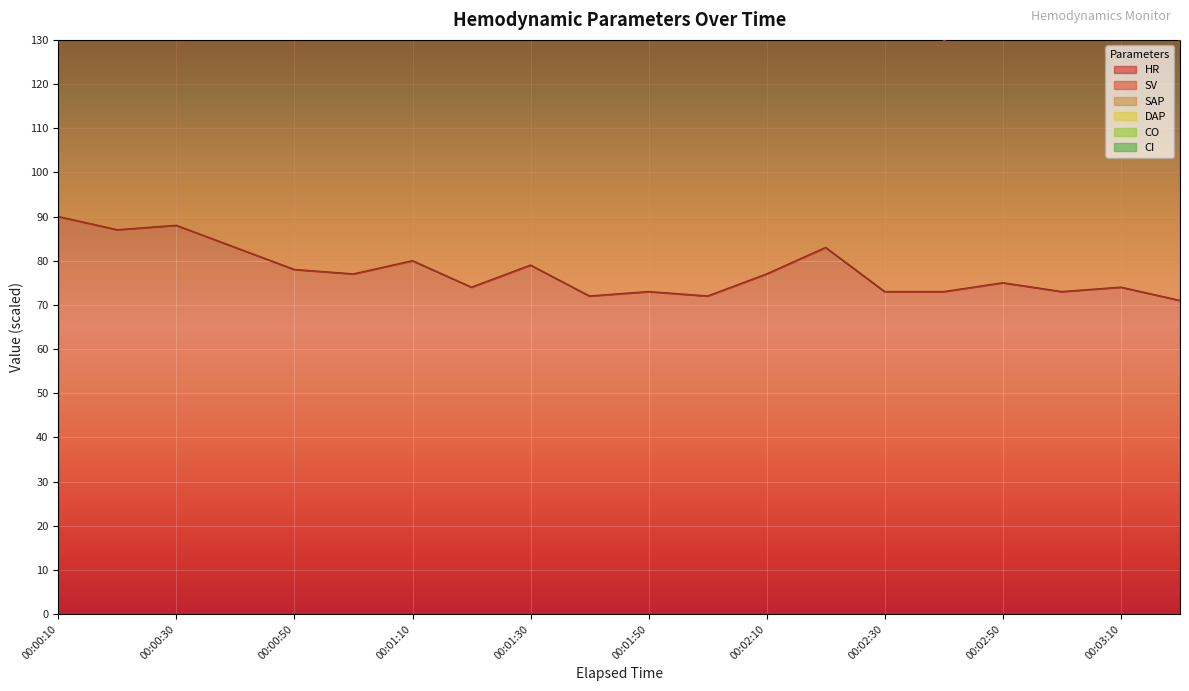

What is the sum of the CO values at 00:00:50 and 00:01:40?

750.0